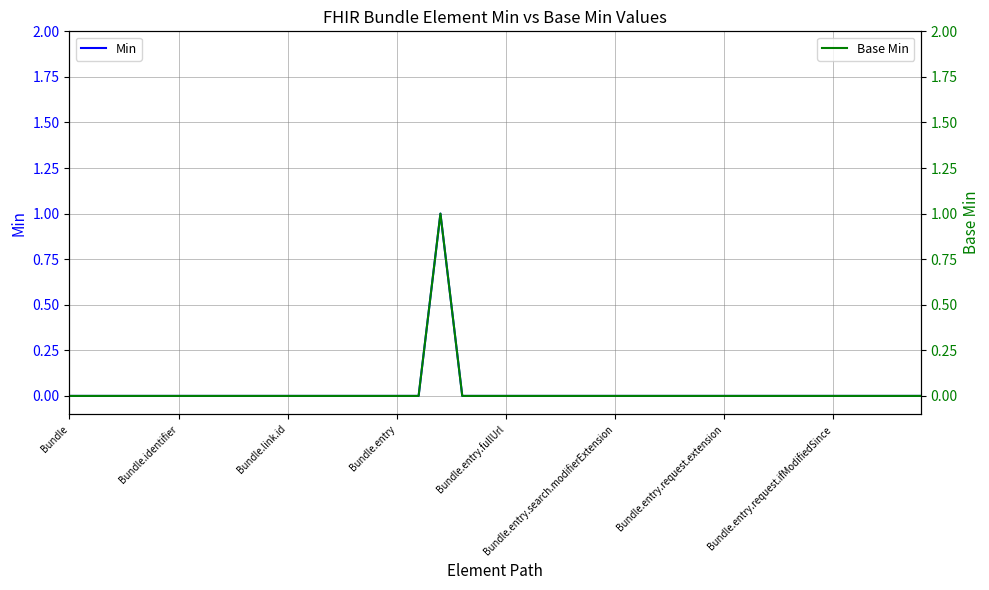

Which category has the lowest value in the Min series?

Bundle